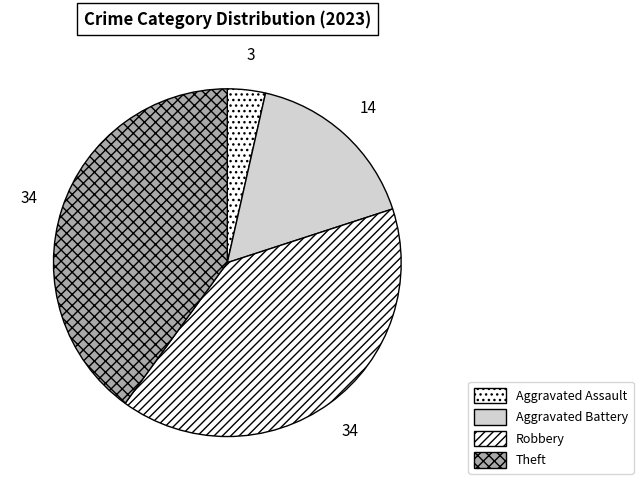

How much of the chart is everything except Theft?

60.0%